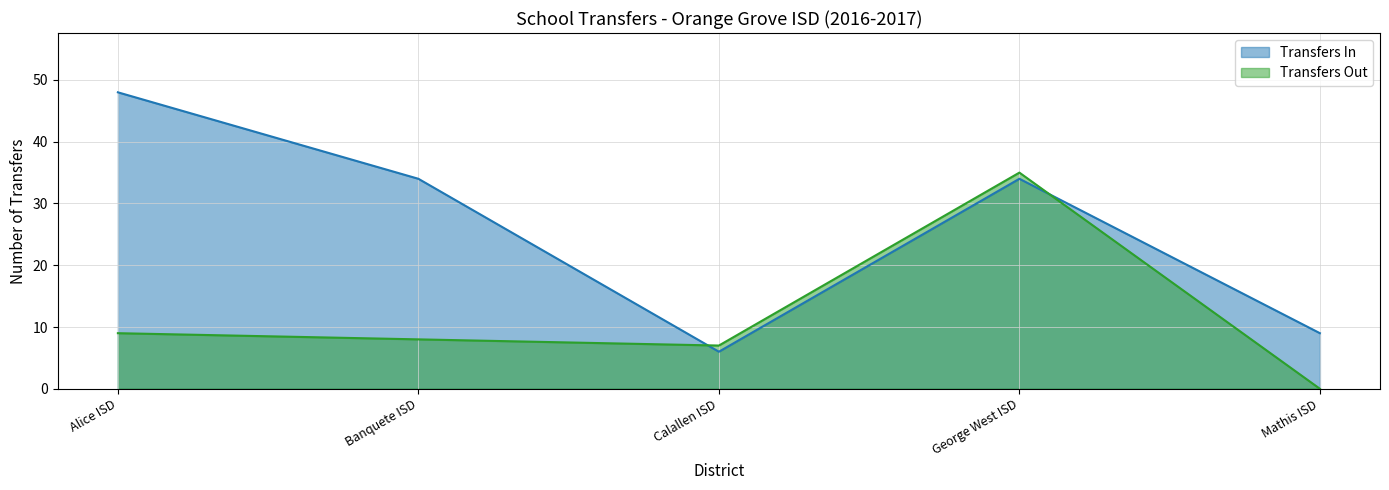

Rank the series by their maximum value, from highest to lowest.

Transfers In, Transfers Out